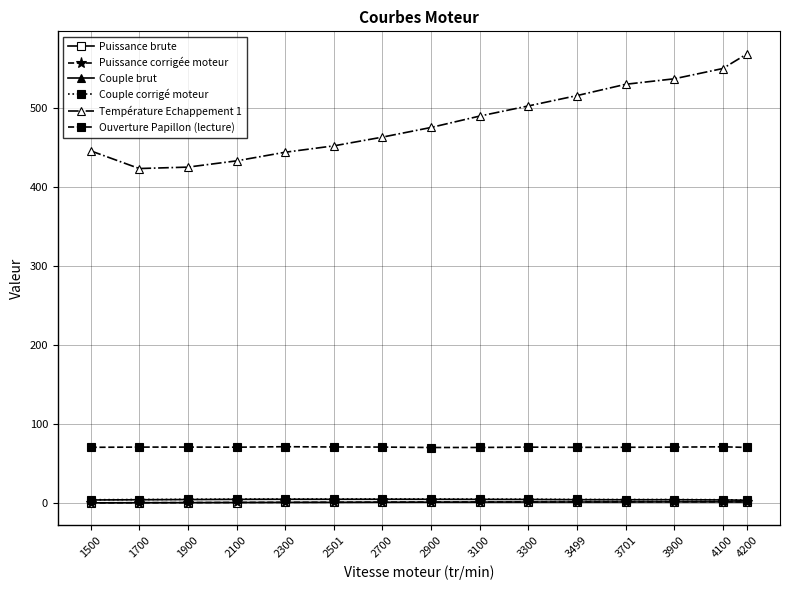

Which category has the highest value across all series?

4200